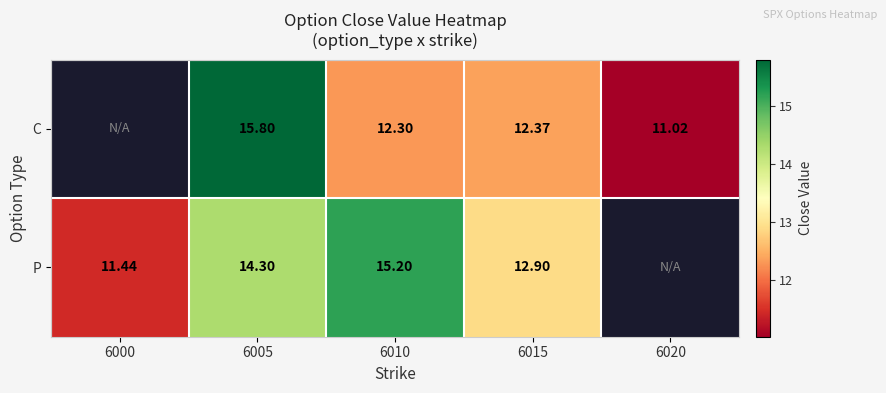

Rank the series at 6010 from highest to lowest value.

P, C